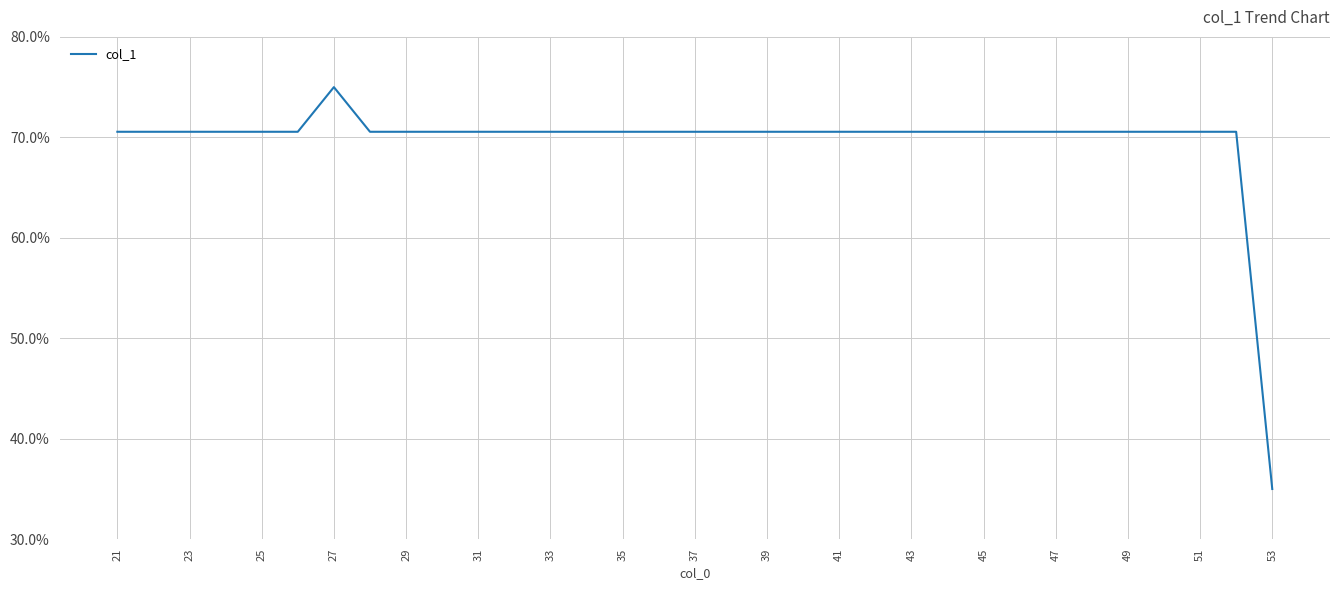

What is the difference between the maximum and minimum values?

40.0